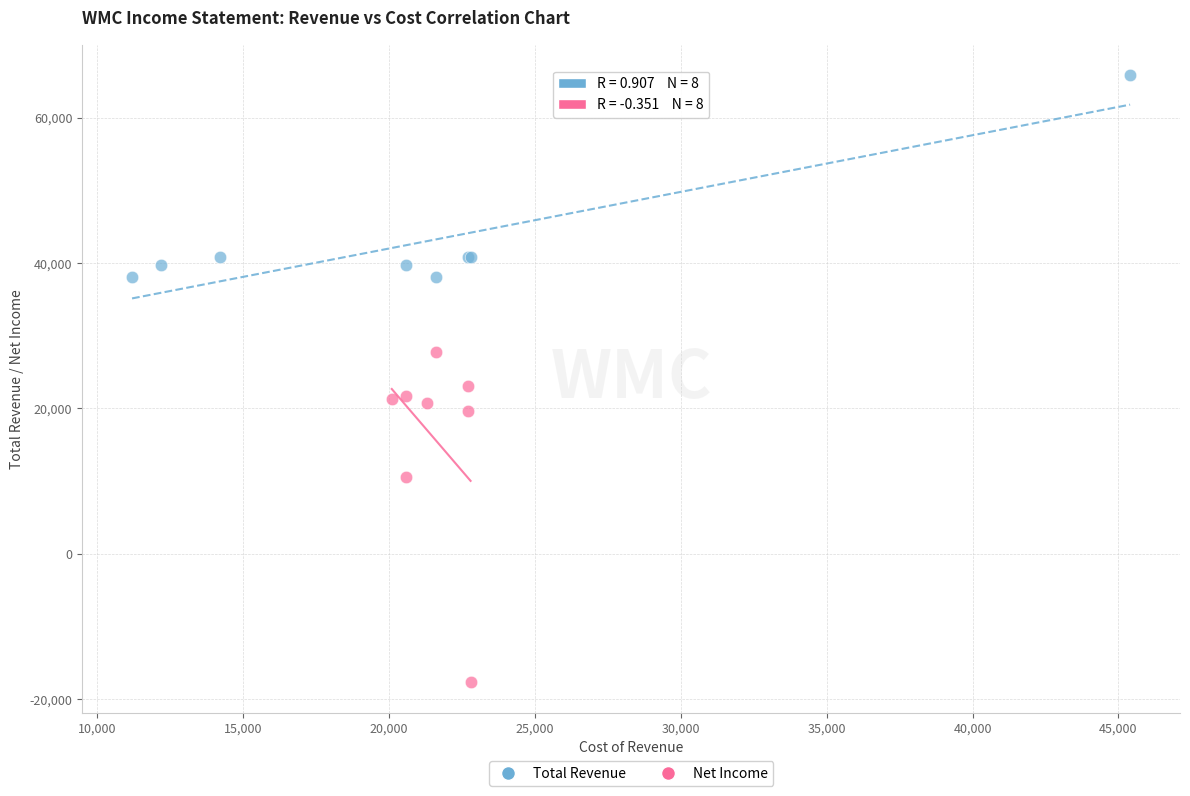

What are all the series names shown in the legend?

Total Revenue, Net Income